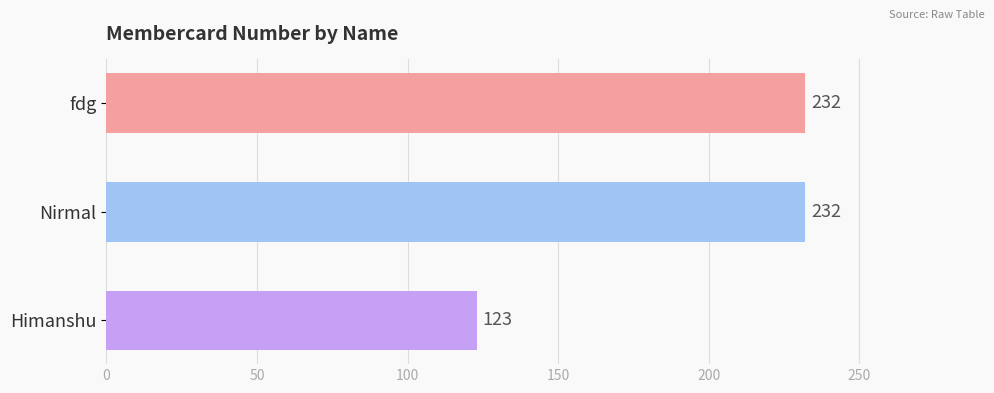

Which label corresponds to the smallest value in the chart?

Himanshu